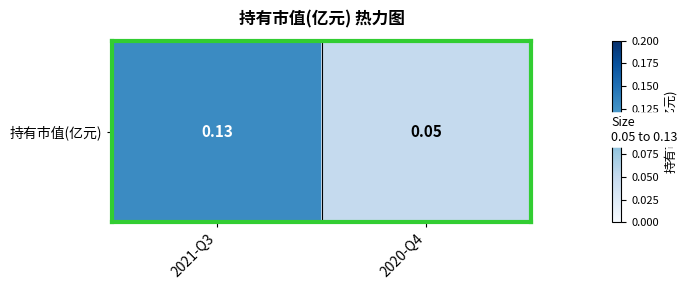

What is the change in value from 2021-Q3 to 2020-Q4?

-0.1